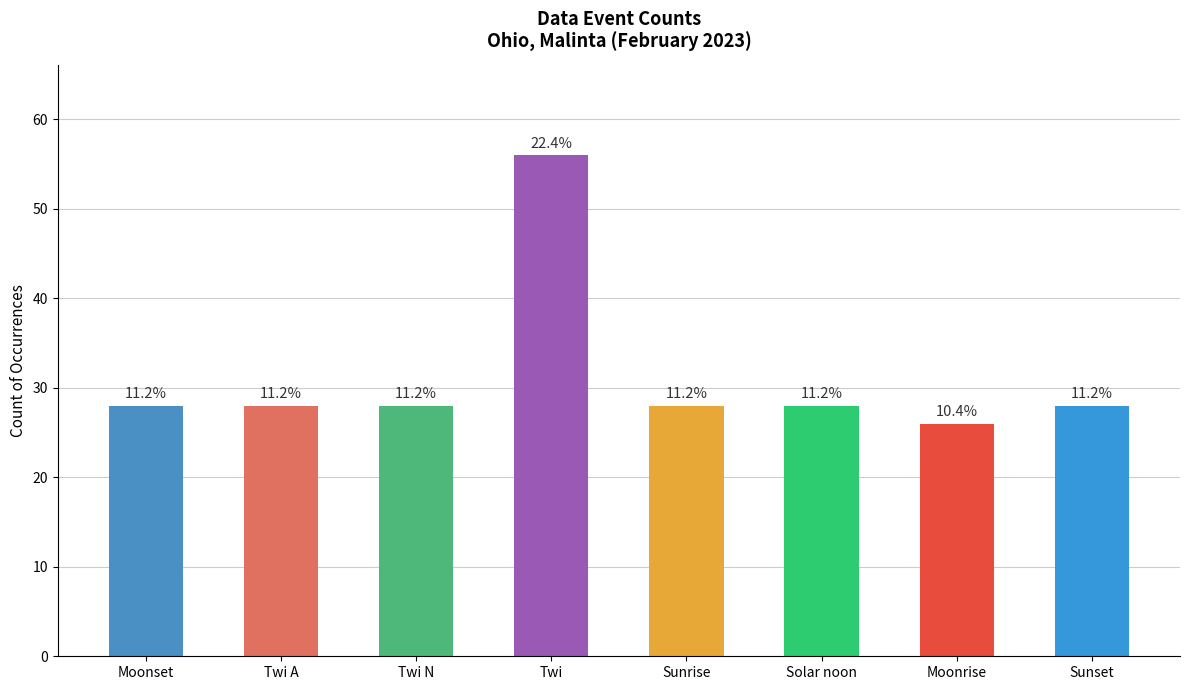

What is the sum of all values?

250